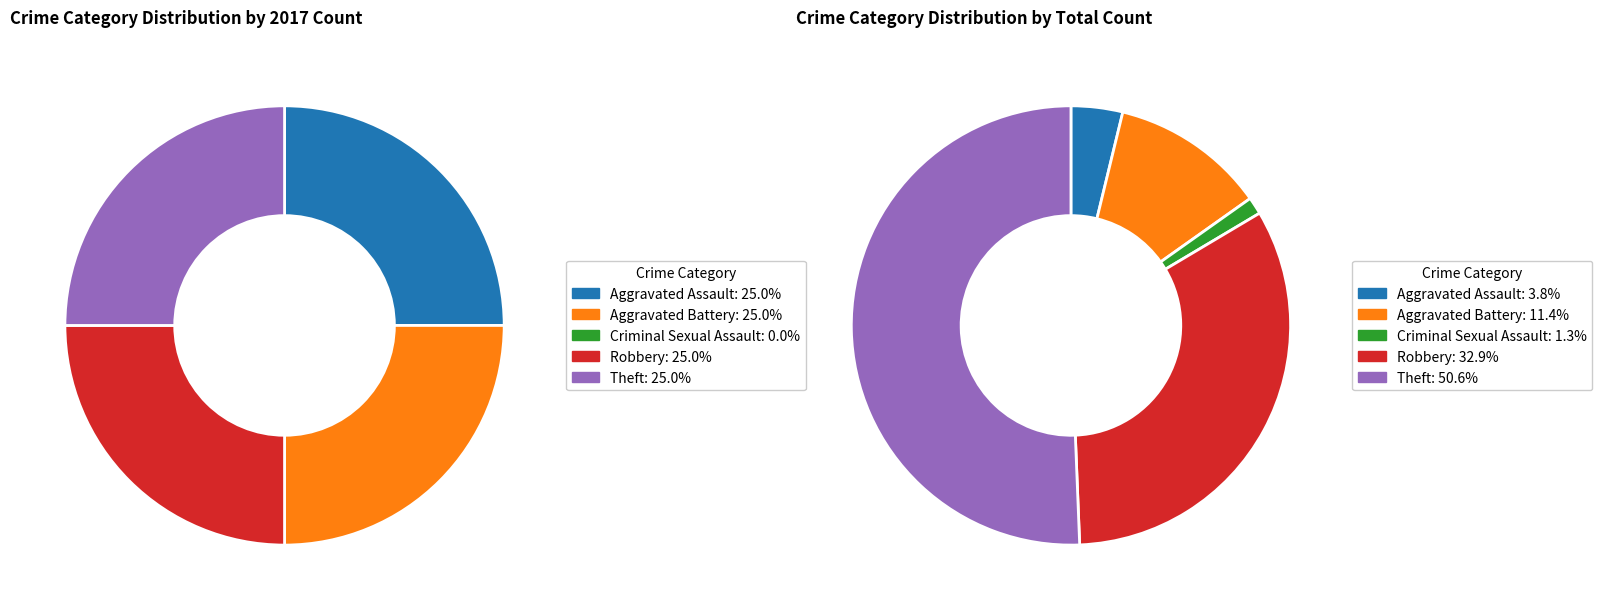

Which series has the largest range (max minus min)?

values_total